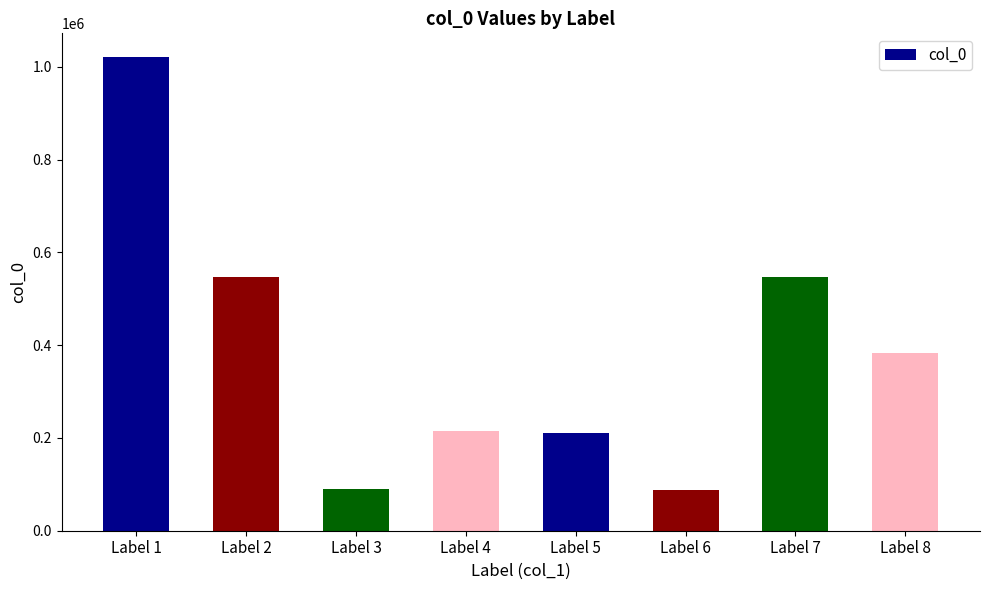

What is the value of the 6th bar from the left?

88821